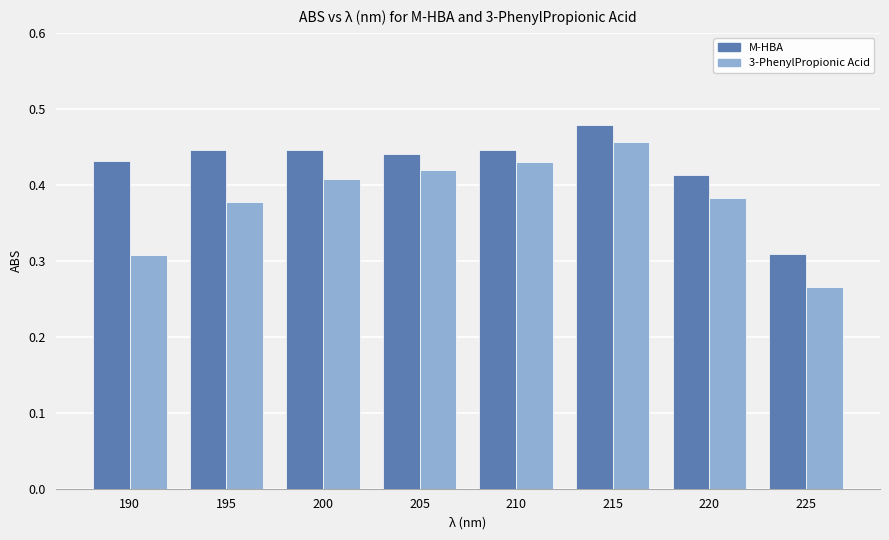

At 200, list the series in order from largest to smallest.

M-HBA, 3-PhenylPropionic Acid